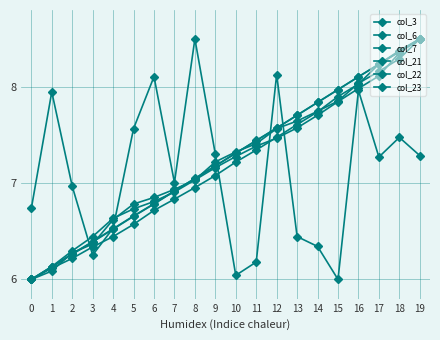

At which category is the sum across all series the highest?

19